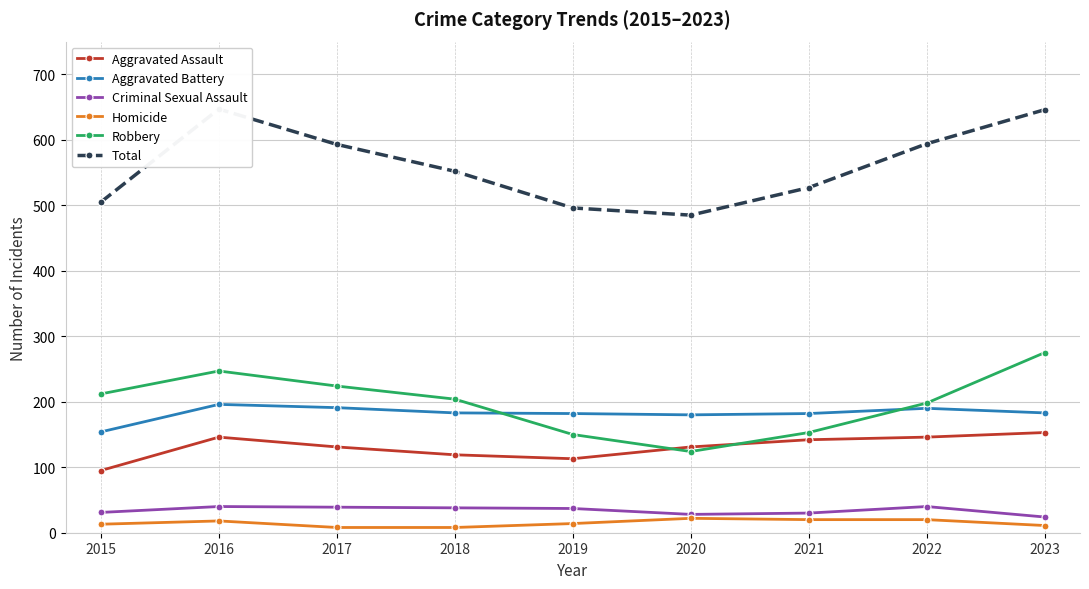

Which series has the widest spread of values?

Total